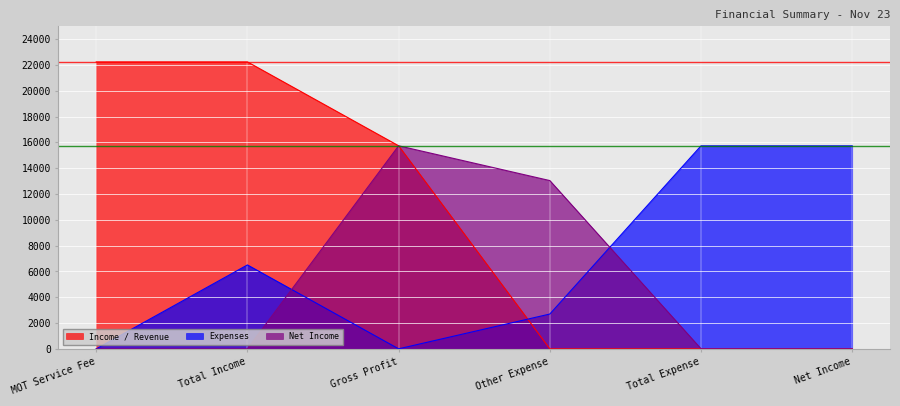

True or false: Income / Revenue and Net Income intersect in this chart.

False